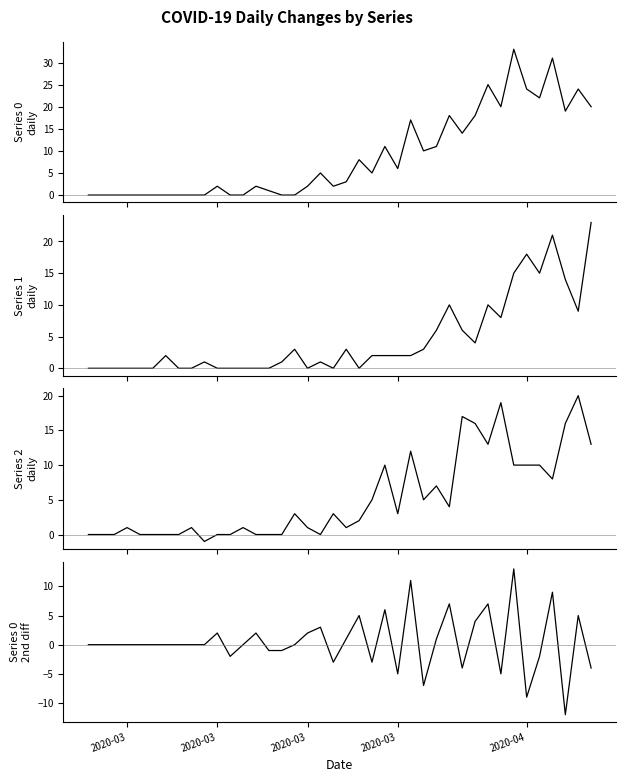

How many categories are shown in the chart?

40